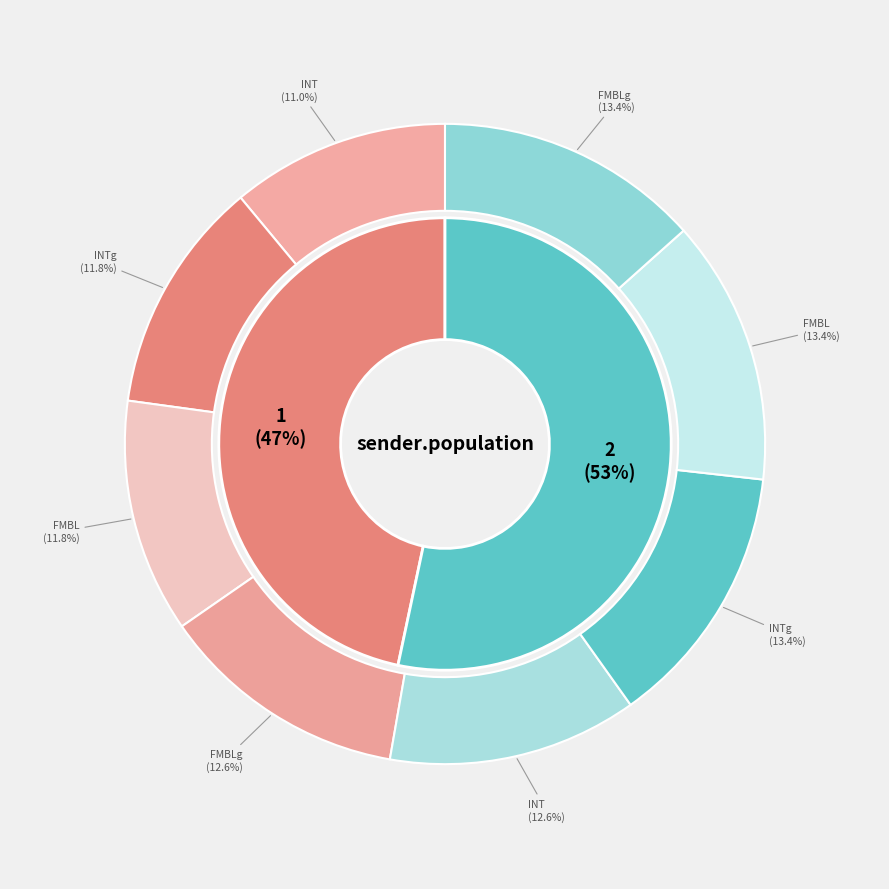

How many segments does this pie chart have?

2